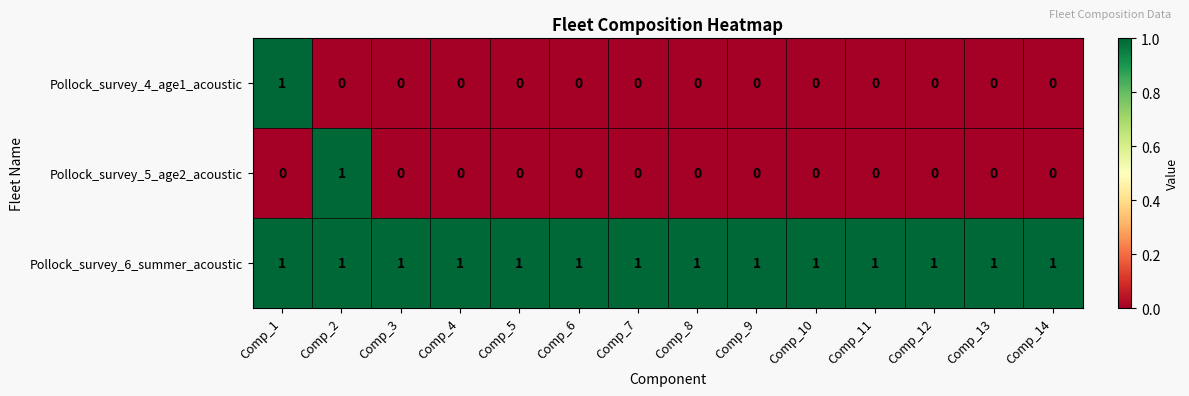

At how many categories does at least one series exceed 0?

14